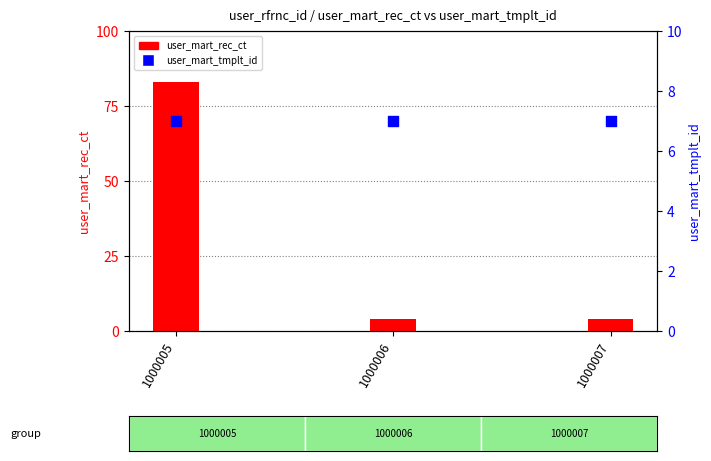

Is the value of user_mart_tmplt_id at 1000005 greater than the value of user_mart_rec_ct at 1000005?

No